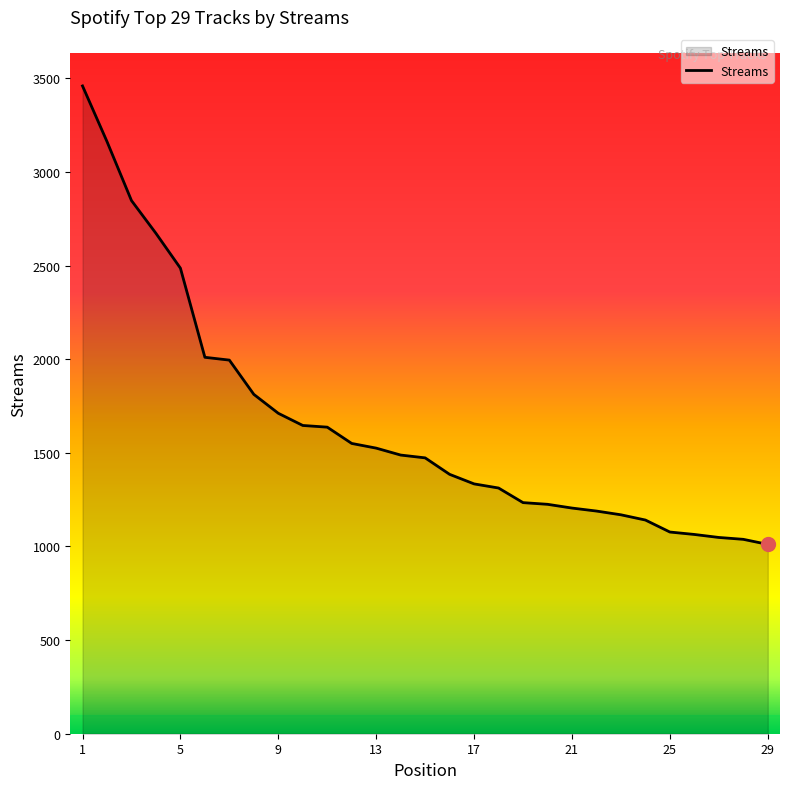

What is the difference between the maximum and minimum values?

2448